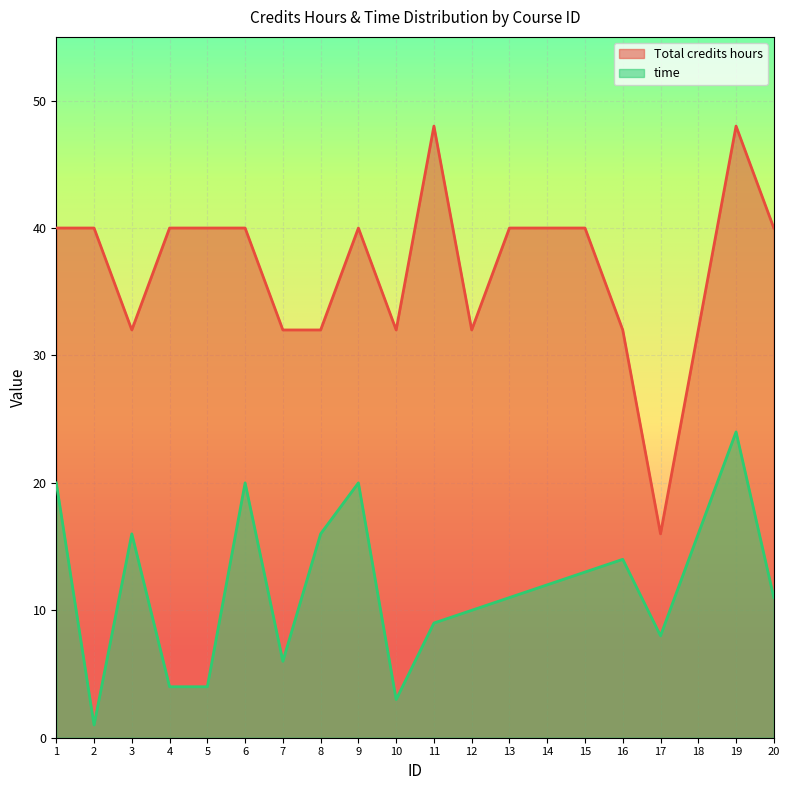

The value of time at 3 is 27. True or false?

False